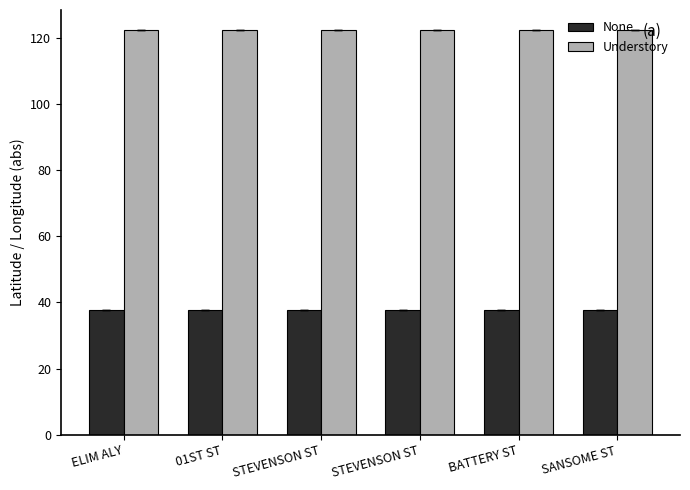

The value of Understory at STEVENSON ST is 179.5. True or false?

False